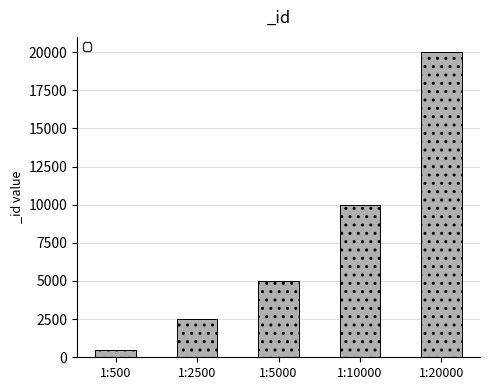

How many values are below 5000?

2